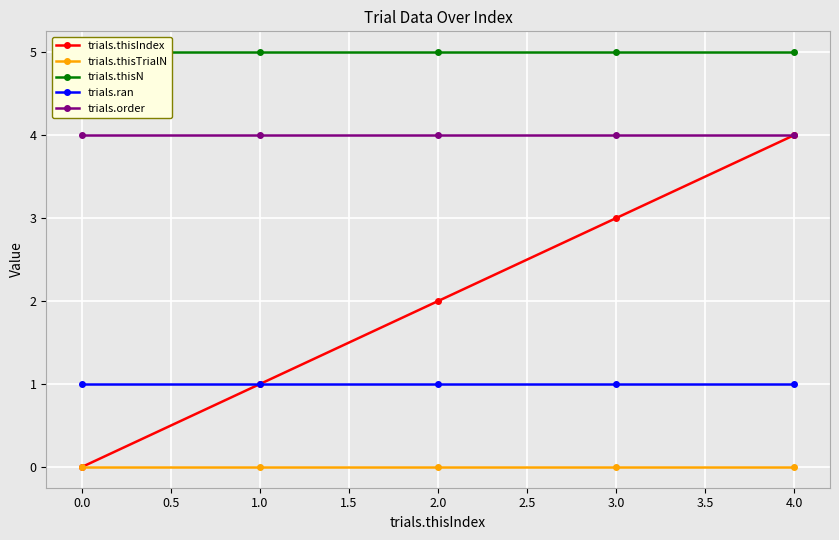

List the series in order of their peak value, lowest first.

trials.thisTrialN, trials.ran, trials.thisIndex, trials.order, trials.thisN